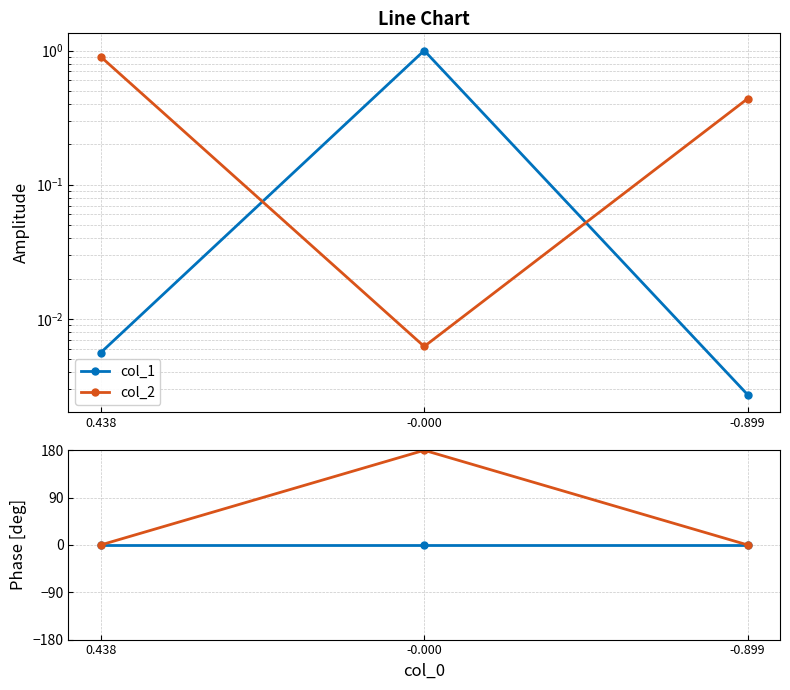

Where is col_2 nearest to the value 90?

0.438